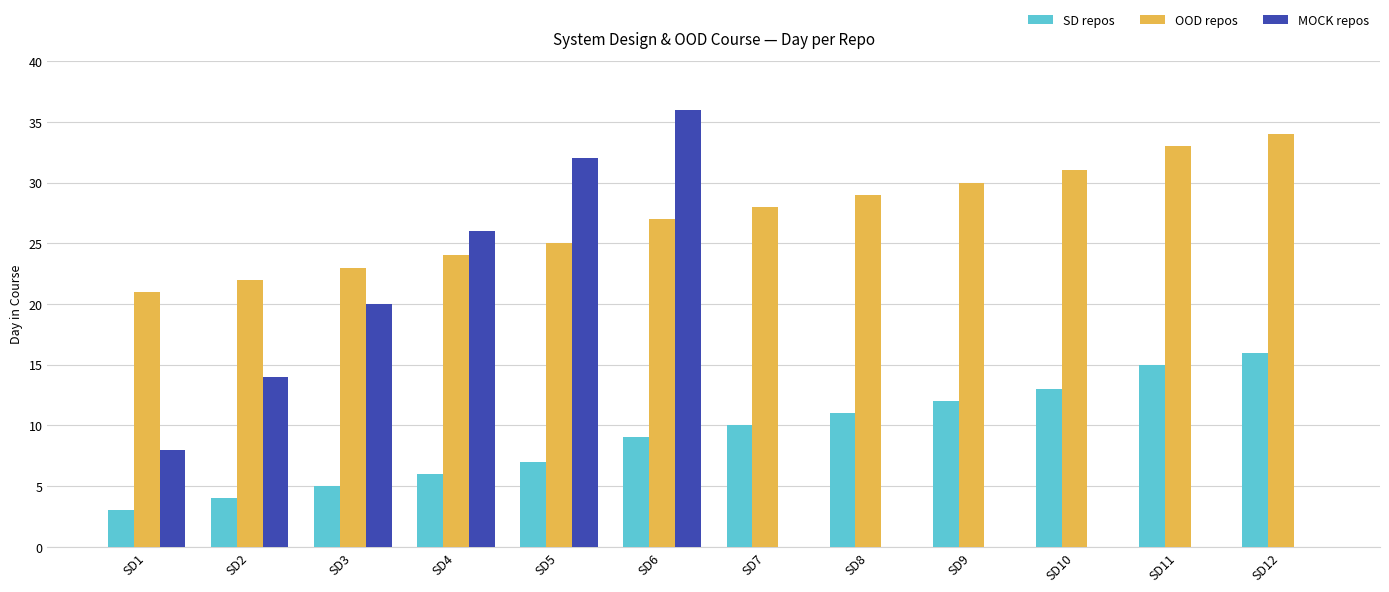

At which category is the sum across all series the highest?

SD6